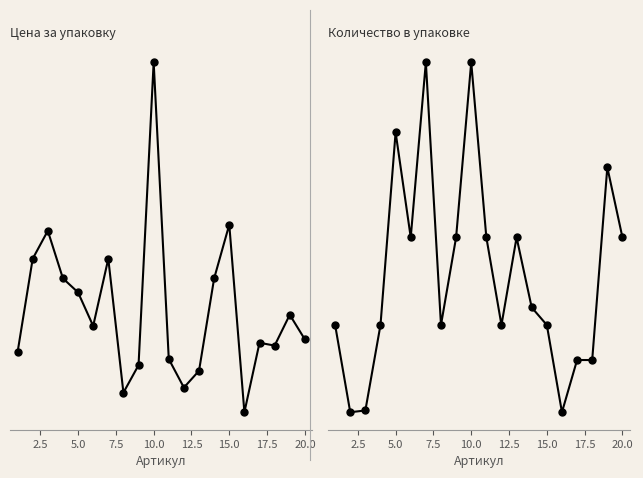

After their last crossing, which series has the higher values: Цена за упаковку or Количество в упаковке?

Количество в упаковке